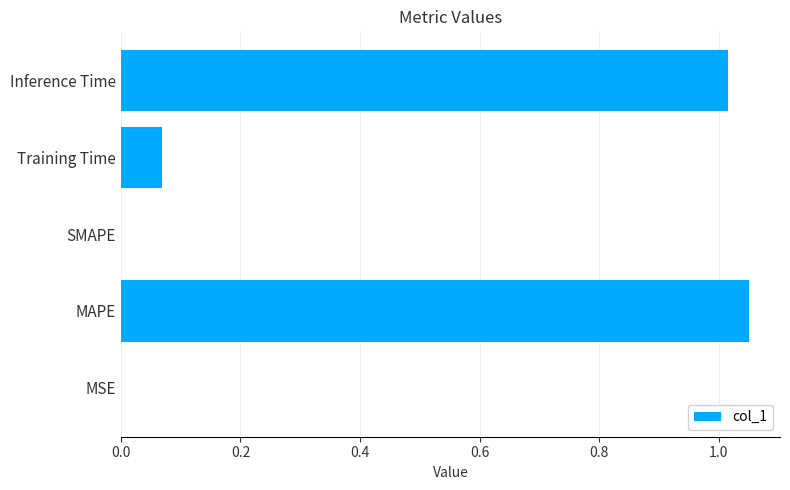

What is the sum of all values?

2.1